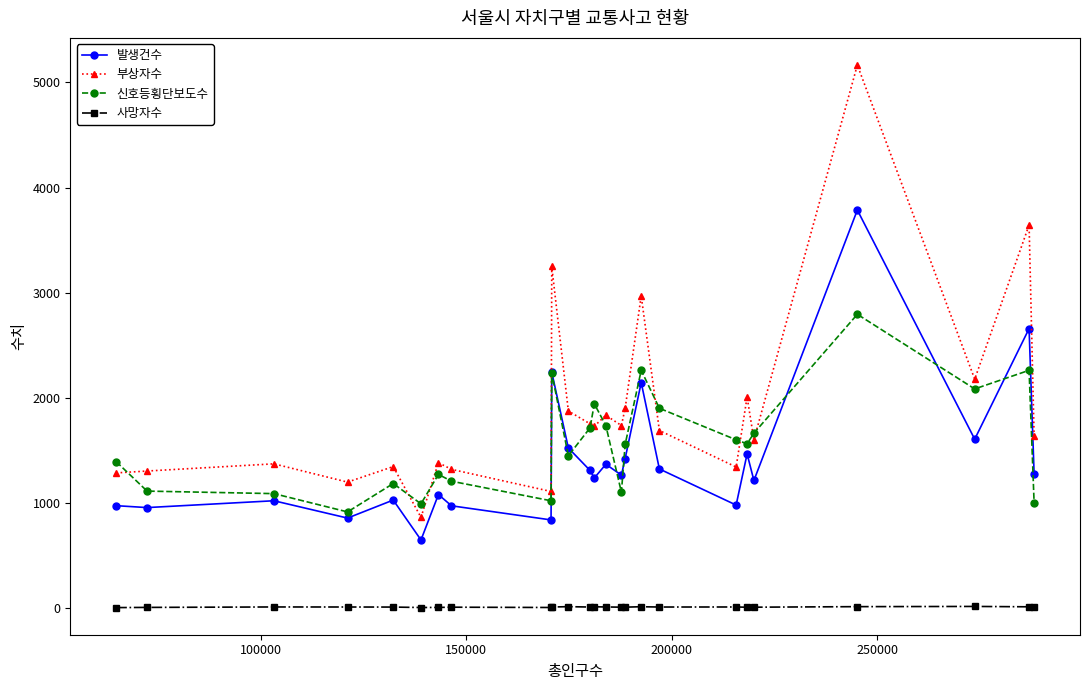

At how many categories does at least one series exceed 379?

25